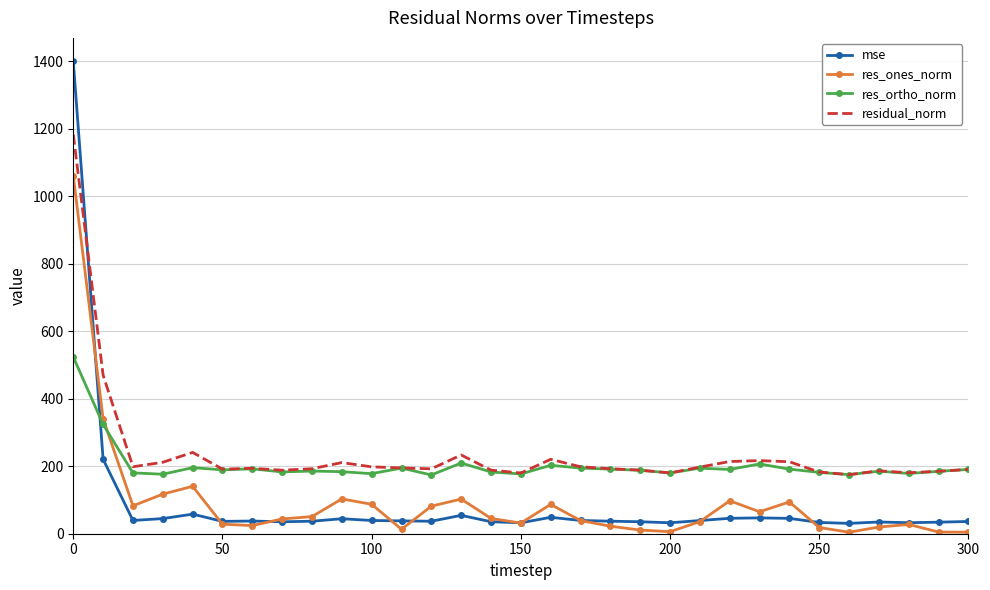

Which series has the widest spread of values?

mse